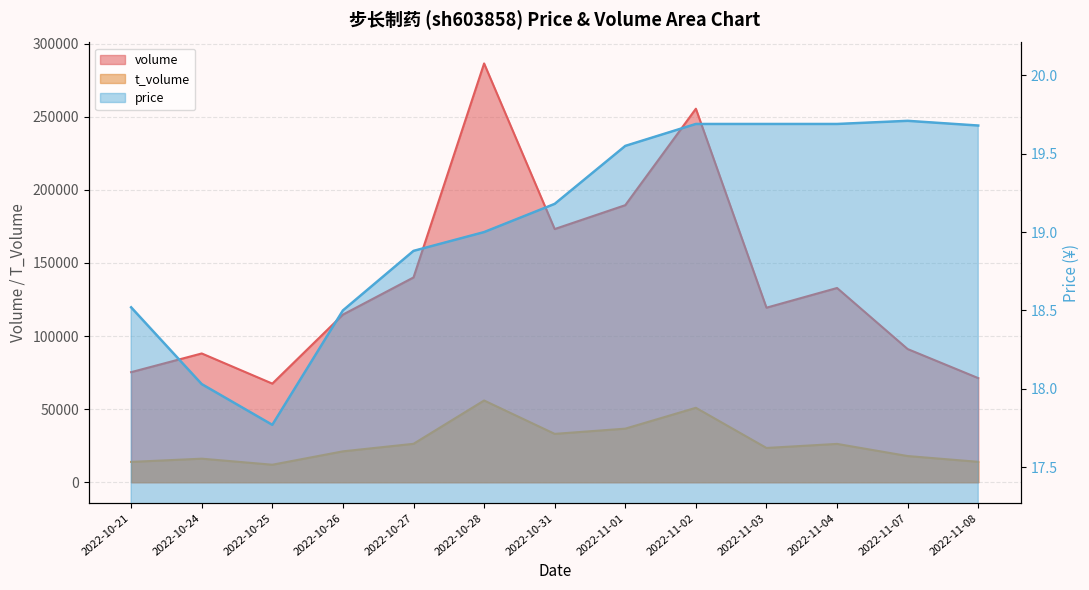

Count the number of categories in the chart.

13